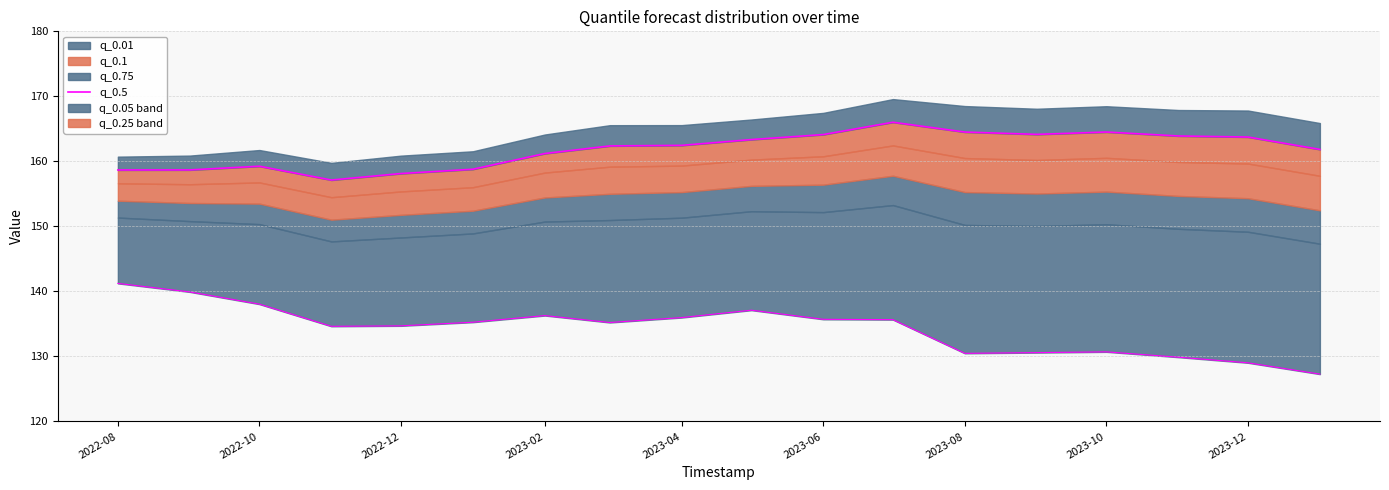

Is it true that the value at 2023-06 is 293.2?

False